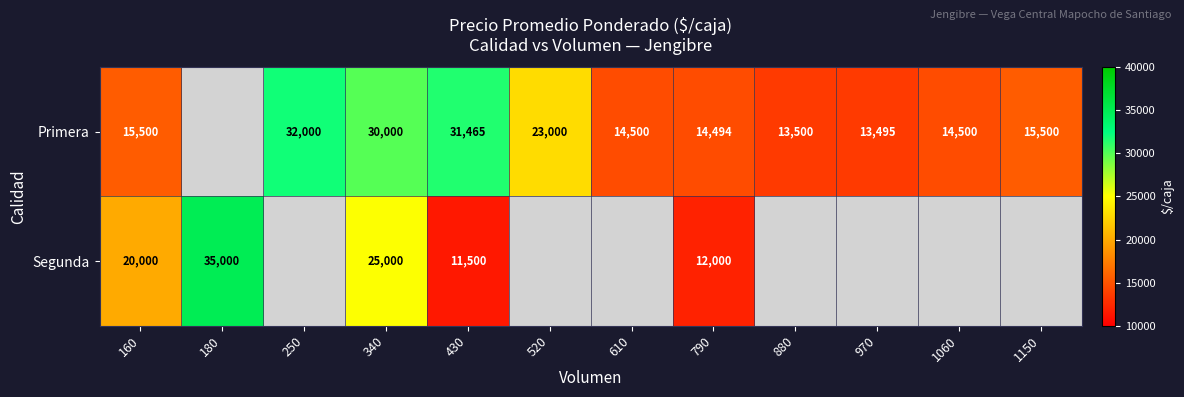

What is the minimum value shown in the chart?

11500.0